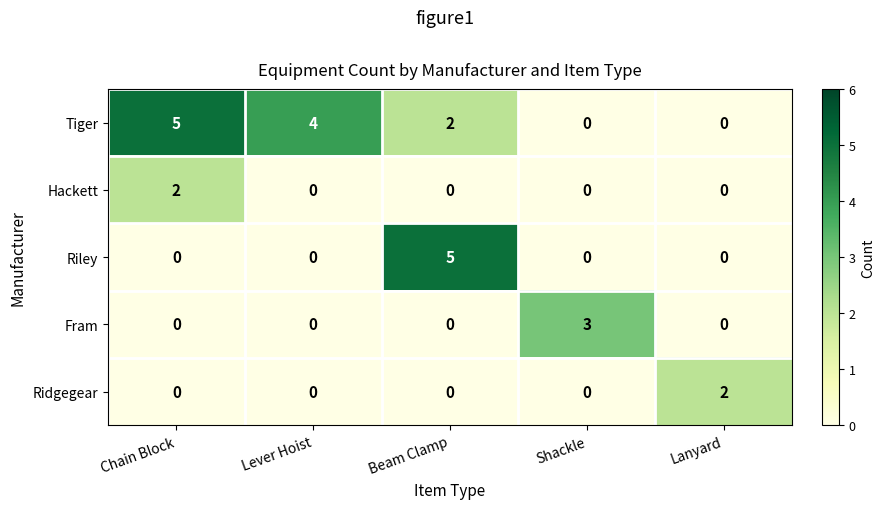

What is the difference between the highest and lowest values at Beam Clamp?

5